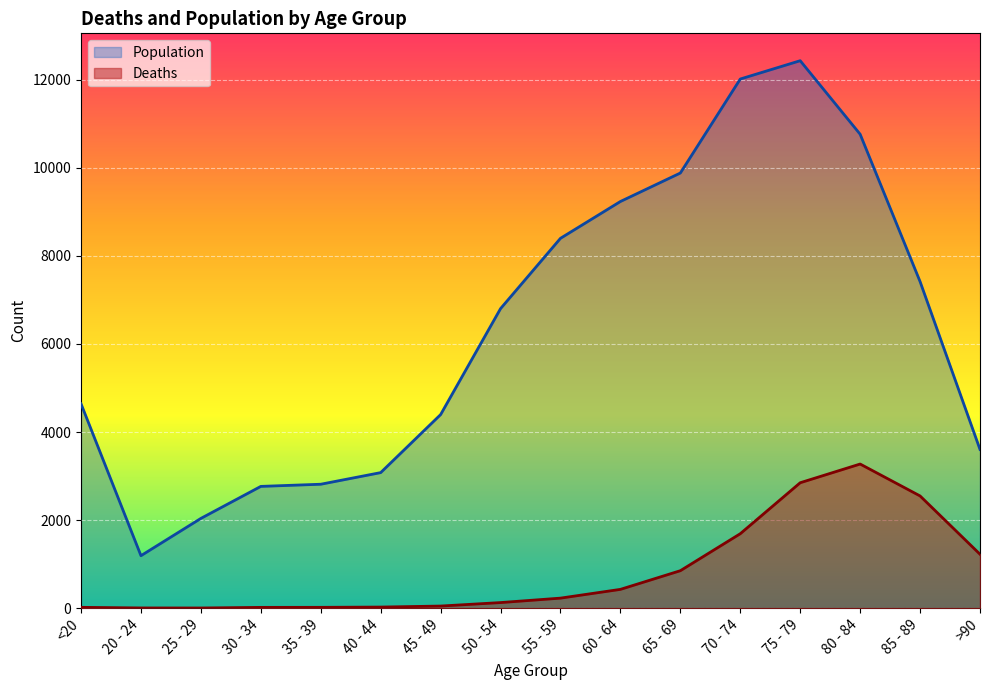

What is the difference between the second highest and second lowest values in the Deaths series?

2844